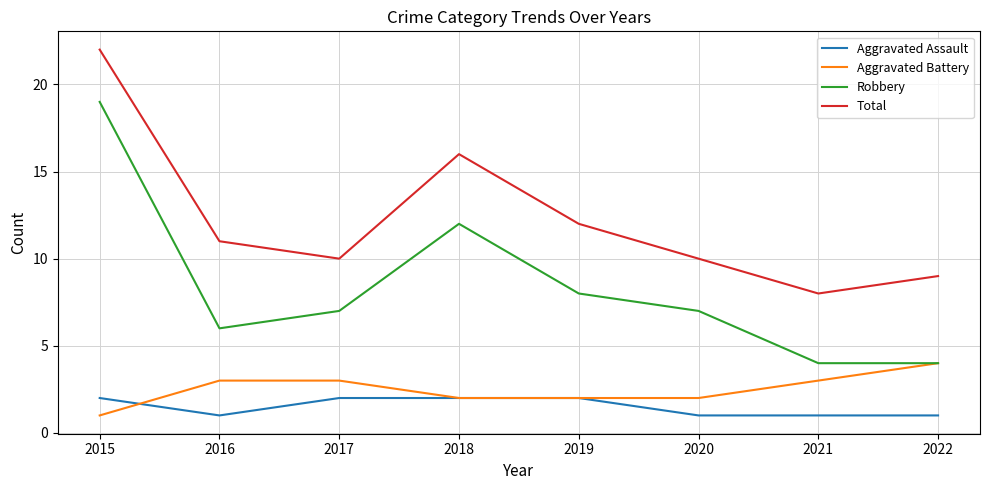

What is the difference between the Aggravated Battery values at 2018 and 2017?

1